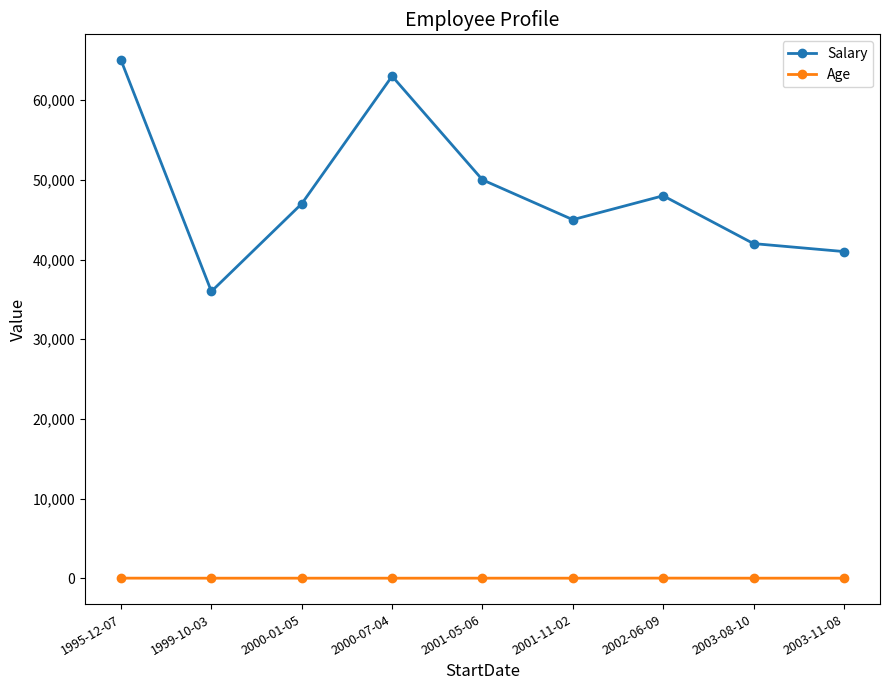

The value of Salary at 1999-10-03 is 36000. True or false?

True